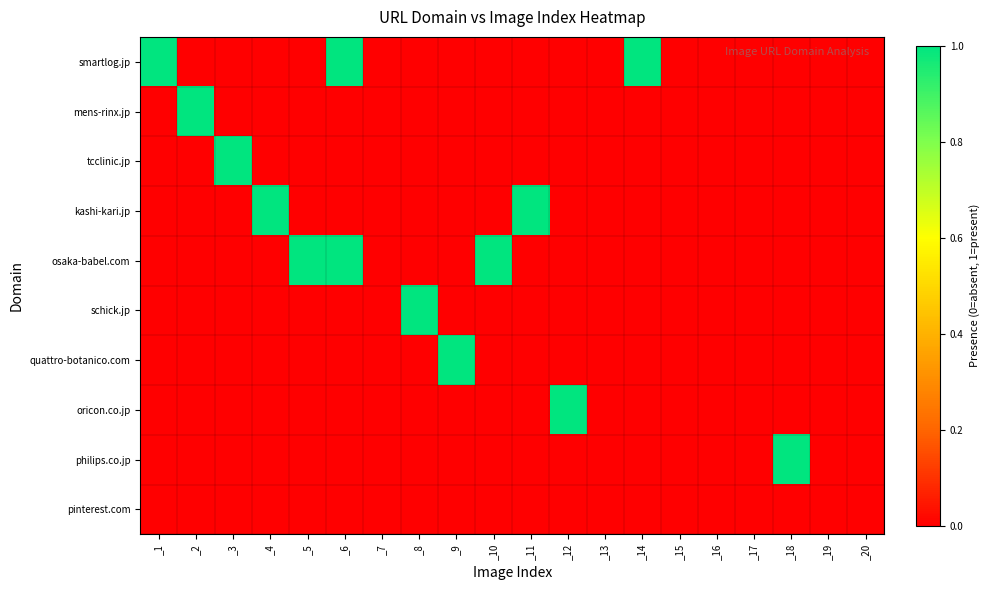

Count the number of data series in this chart.

10